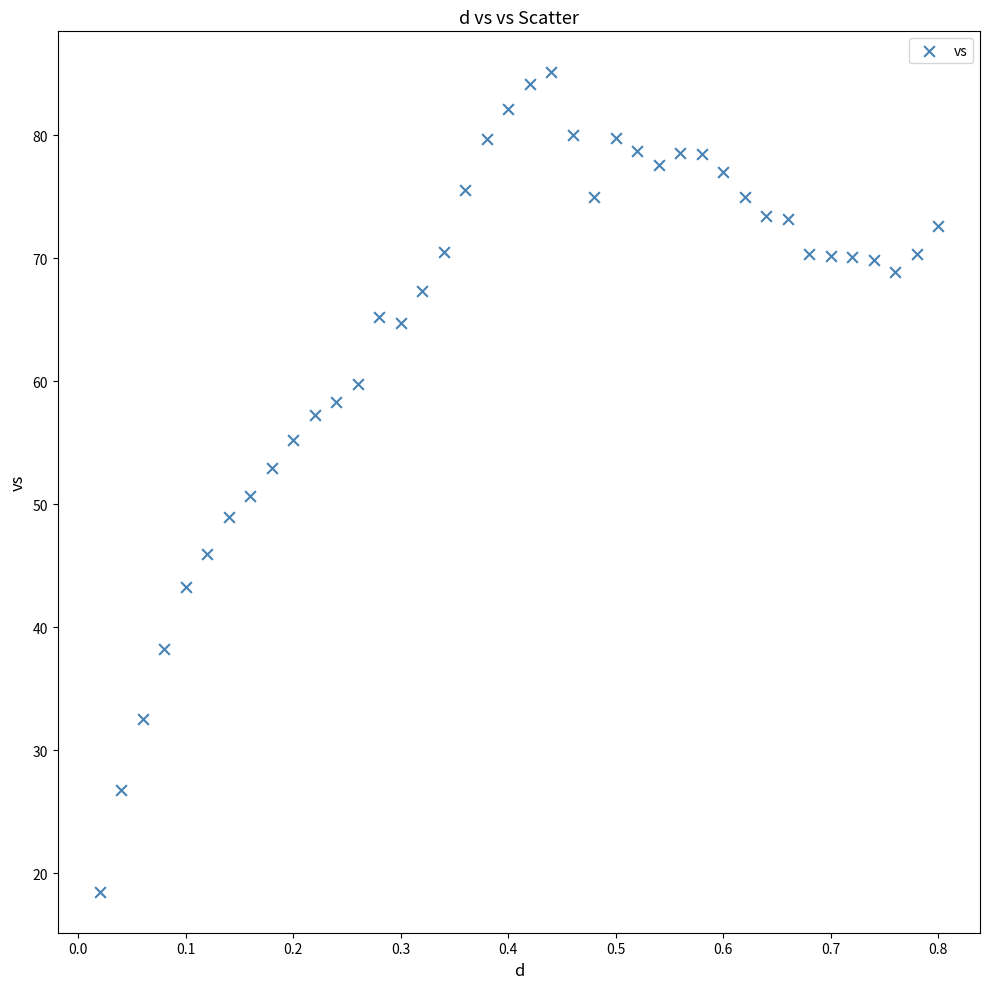

What is the range of Y values (max minus min)?

66.6